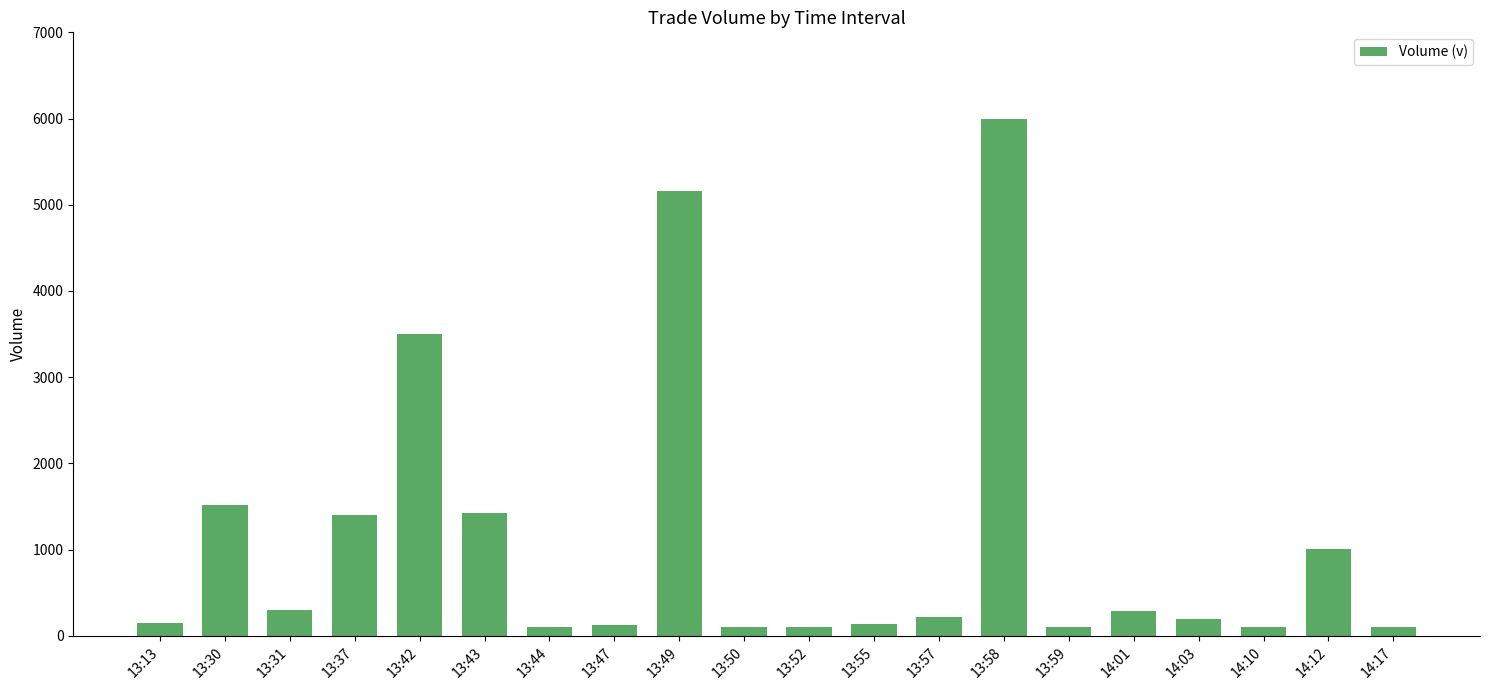

The value at 13:42 is 5325. True or false?

False